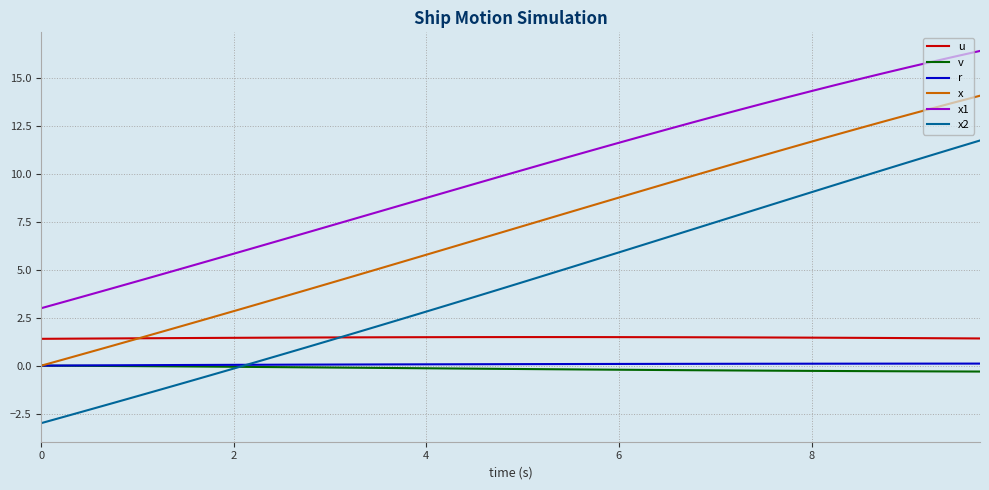

True or false: x and x1 cross at least once.

False